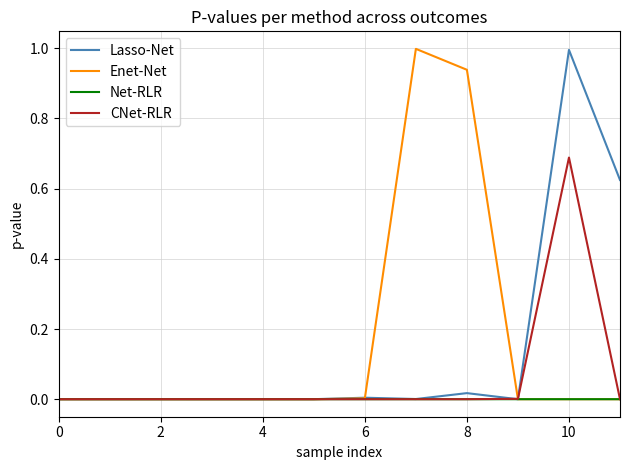

List the series in order of their overall mean, lowest first.

Net-RLR, CNet-RLR, Lasso-Net, Enet-Net